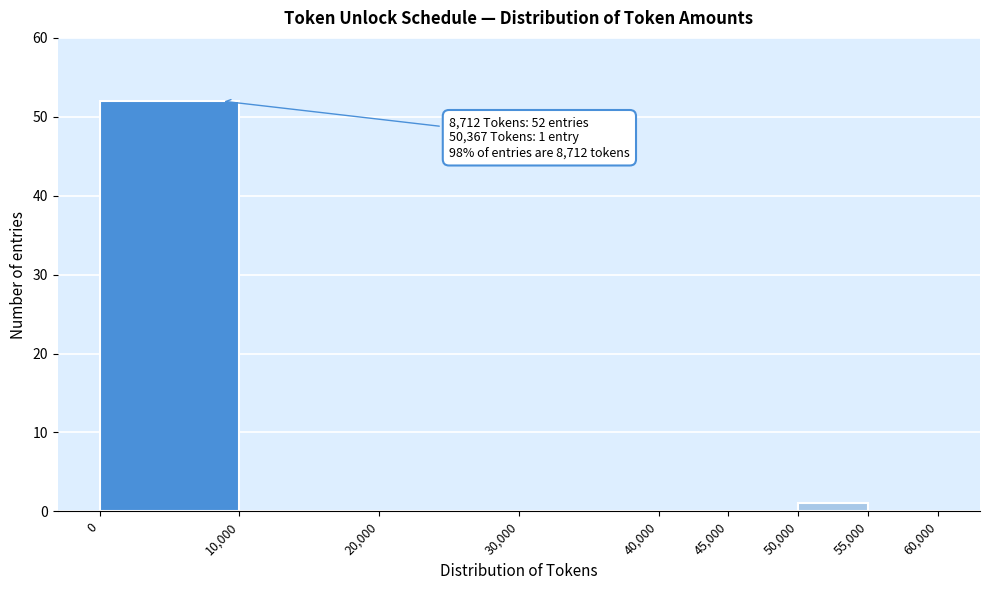

Over which range of the x-axis is the bar tallest?

0 to 10,000